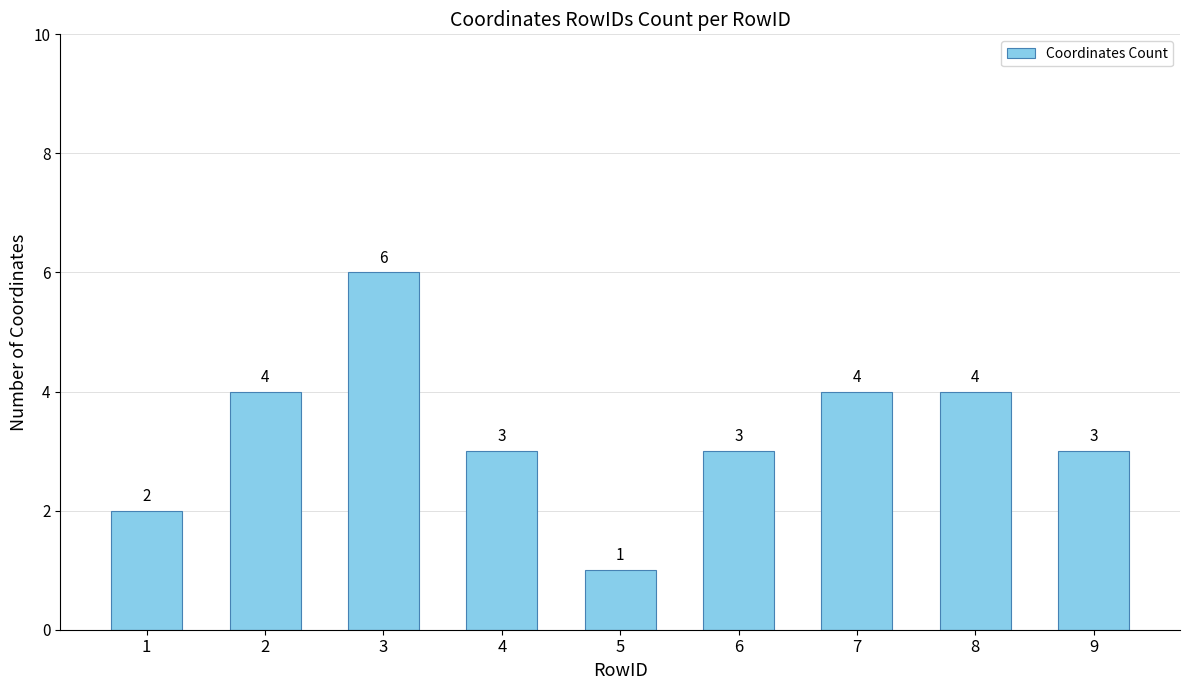

What is the value of the 6th bar from the left?

3